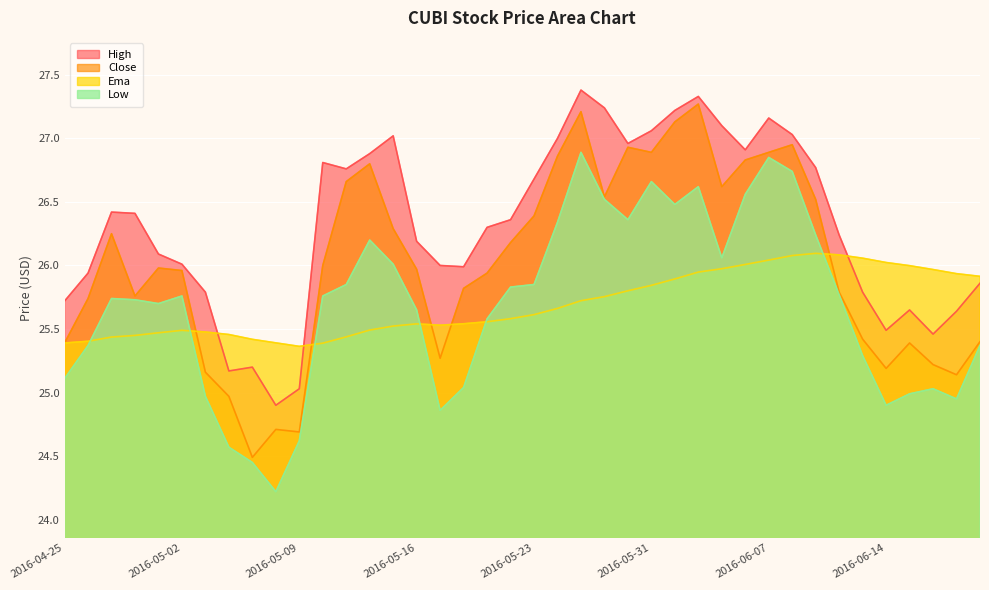

The value of high at 2016-05-05 is 25.2. True or false?

True